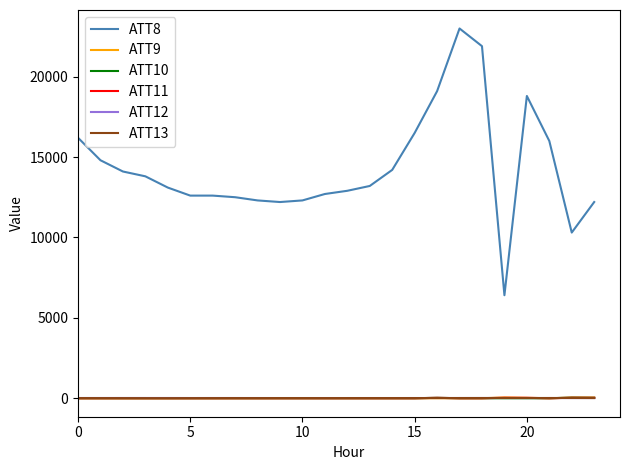

Which series has the largest range (max minus min)?

ATT8